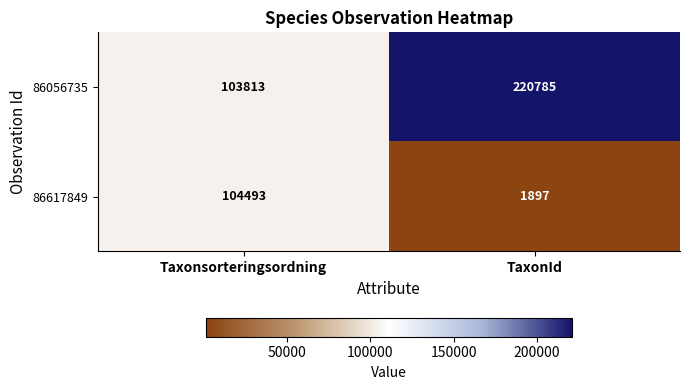

Where is 86056735 nearest to the value 162299?

Taxonsorteringsordning